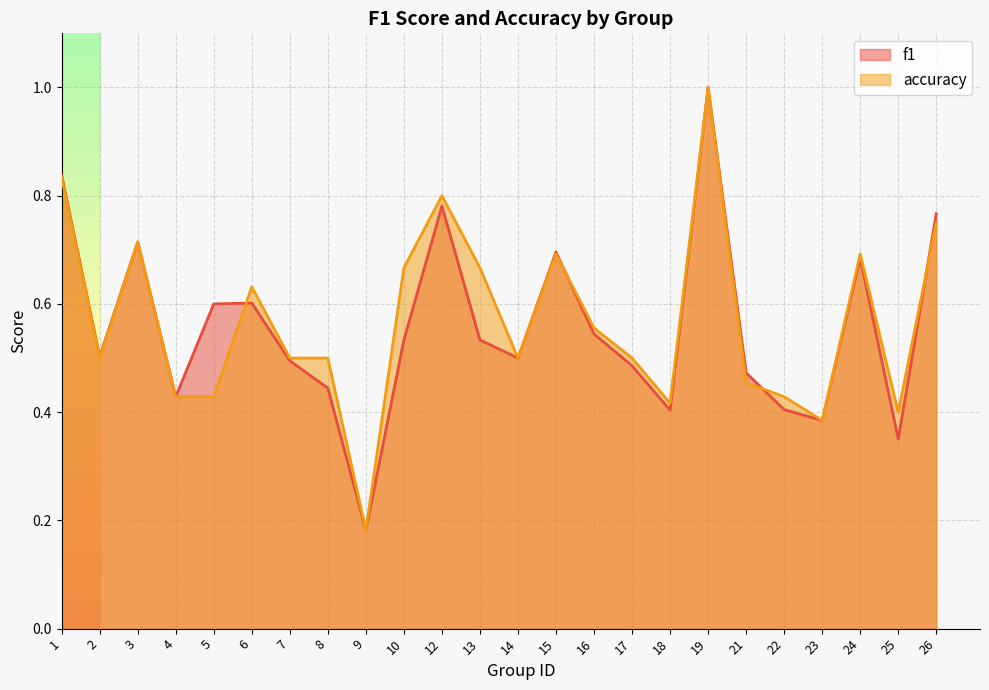

How many accuracy values are between 0 and 1?

24